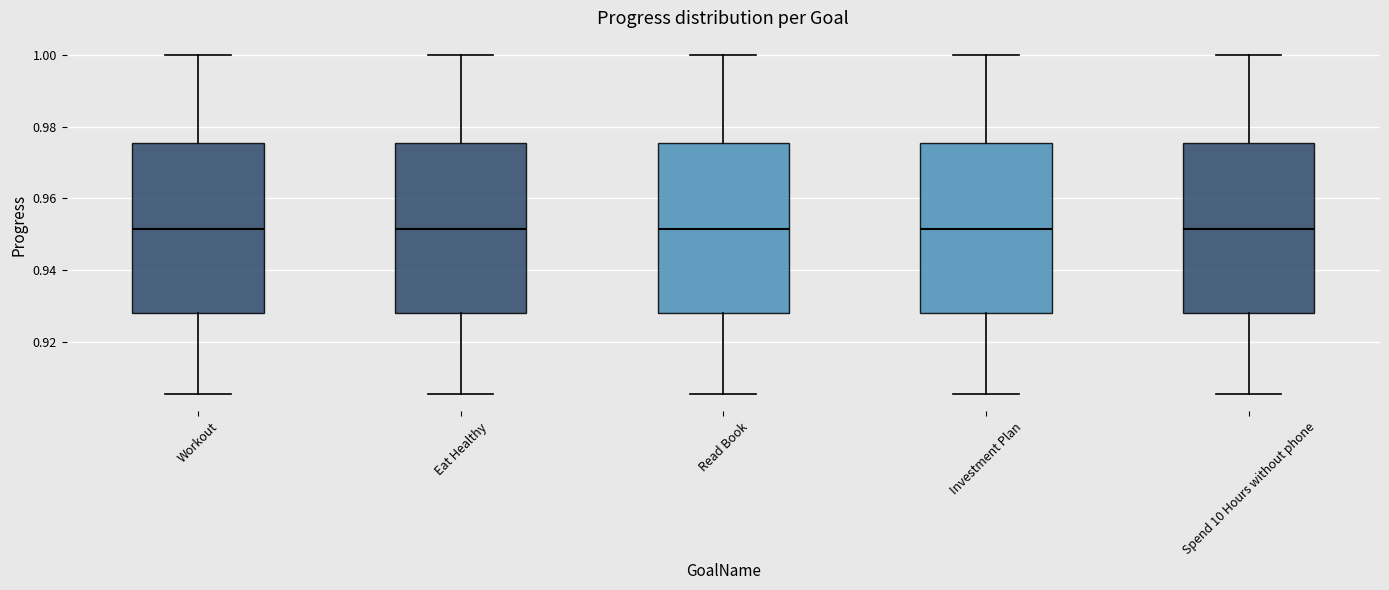

Reading left to right, transcribe this box plot: for each box, give where its median line is, the range the box spans, and where its two whiskers end, as read against the y-axis. The values are not printed on the chart, so give them approximately, as read against the axis.

Workout: median 0.952, box 0.928 to 0.976, whiskers 0.906 to 1.000
Eat Healthy: median 0.952, box 0.928 to 0.976, whiskers 0.906 to 1.000
Read Book: median 0.952, box 0.928 to 0.976, whiskers 0.906 to 1.000
Investment Plan: median 0.952, box 0.928 to 0.976, whiskers 0.906 to 1.000
Spend 10 Hours without phone: median 0.952, box 0.928 to 0.976, whiskers 0.906 to 1.000